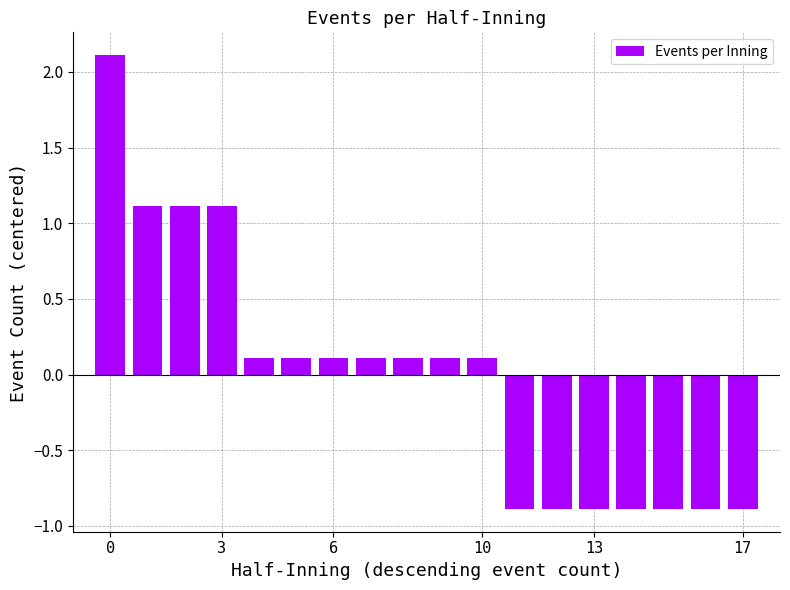

How many distinct data groups are displayed?

1